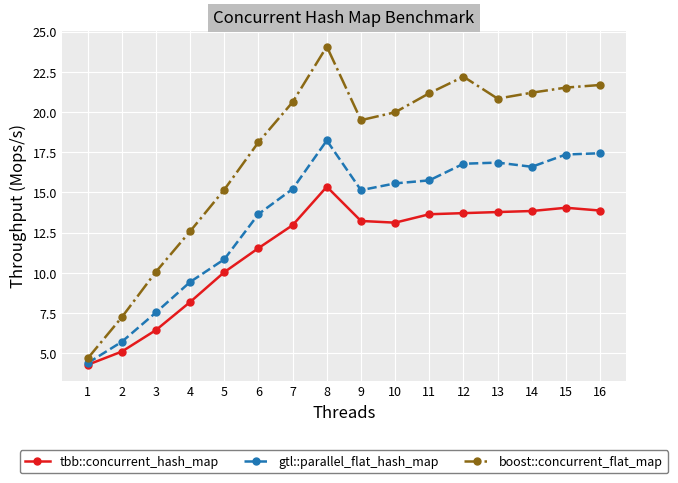

True or false: gtl::parallel_flat_hash_map has a value of 21.9 at 14.

False